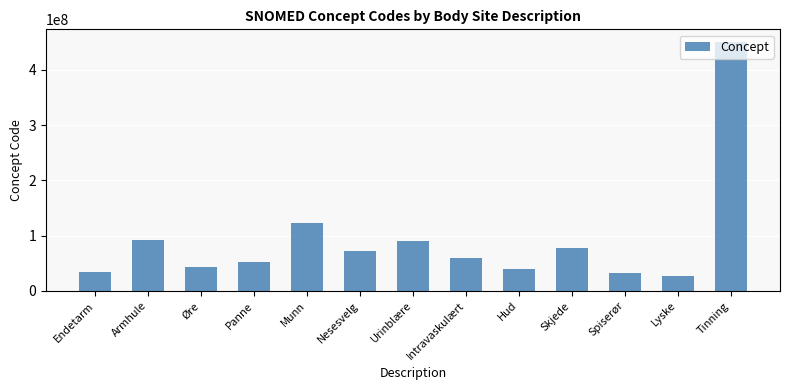

Approximately how many times larger is the value at Spiserør compared to Nesesvelg?

0.5